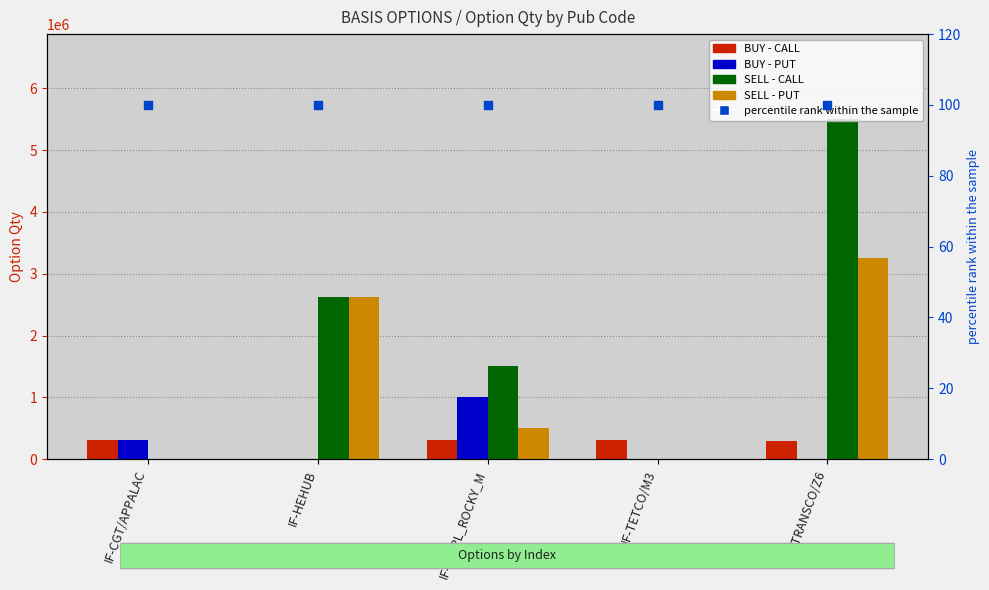

Which series reaches the maximum Y coordinate?

SELL - CALL